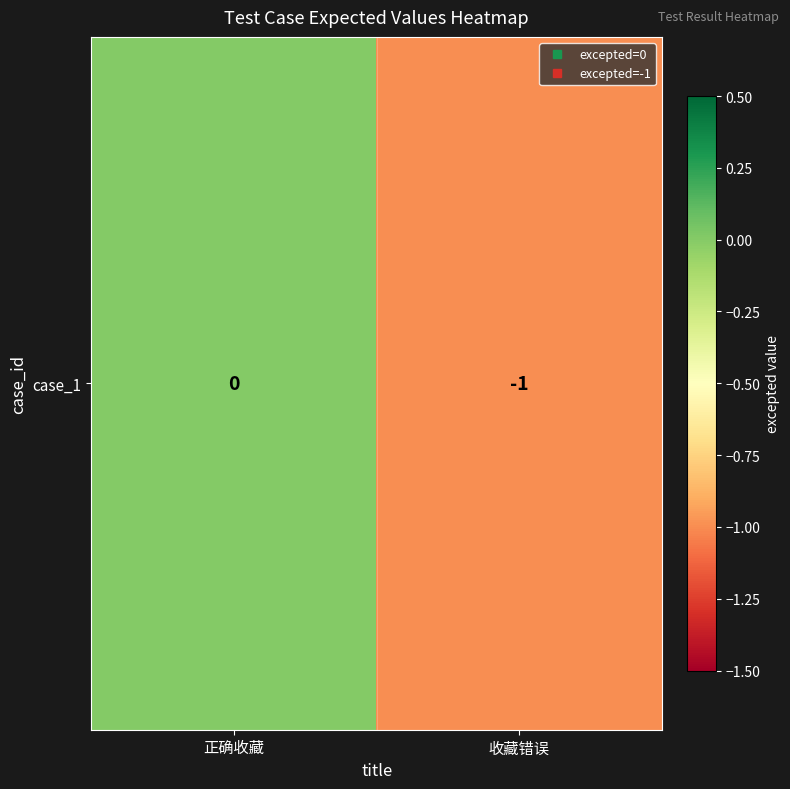

Where is the data nearest to the value 0?

正确收藏